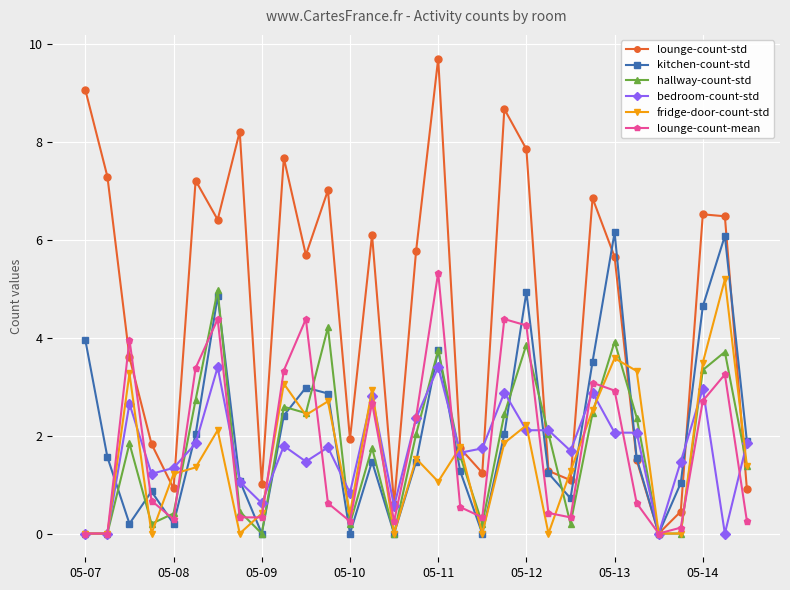

True or false: kitchen-count-std has more than 1 interior local peaks.

True